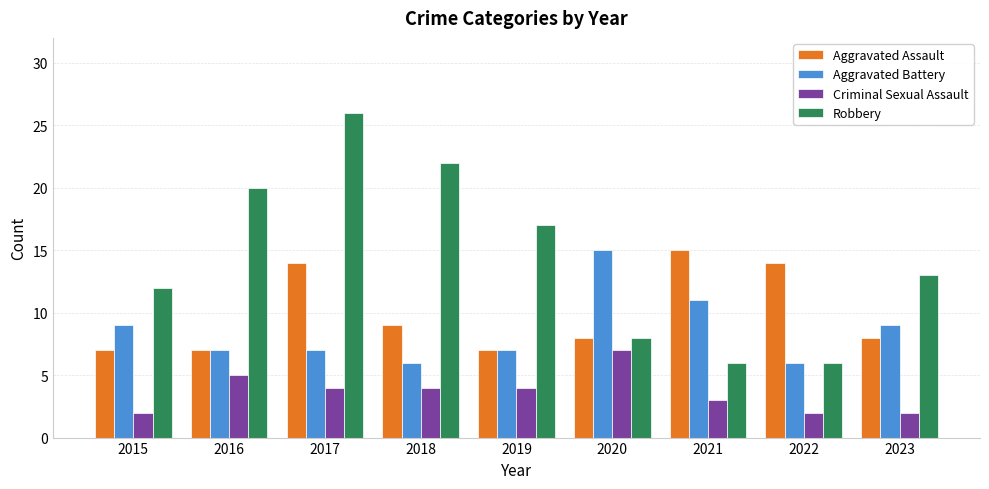

How many data points in Robbery are less than 13?

4